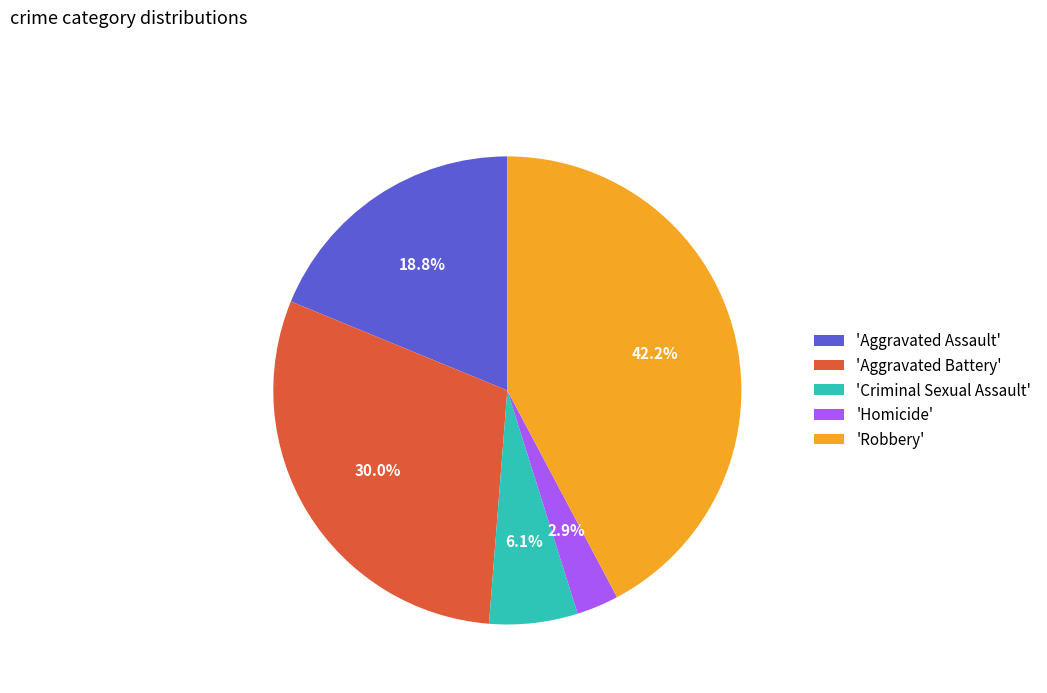

Between 'Robbery' and 'Aggravated Assault', which is larger?

'Robbery'